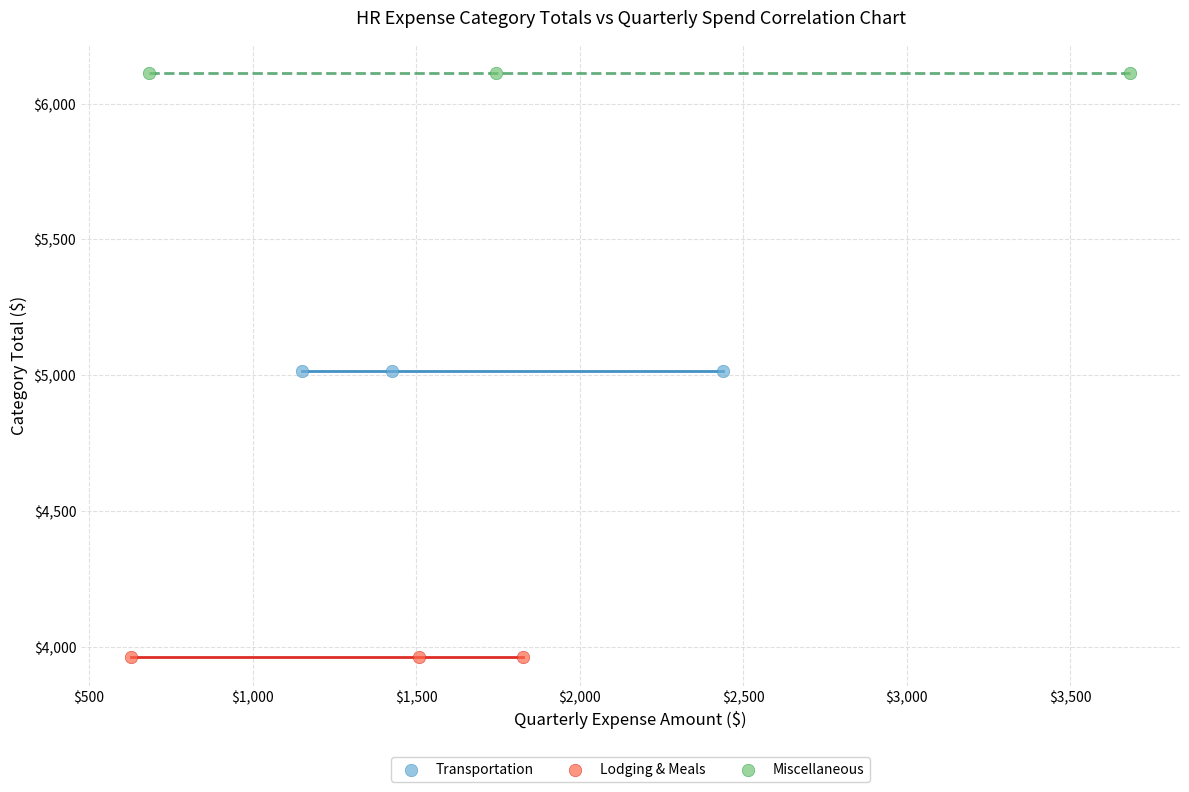

Which series contains the lowest Y value?

Lodging & Meals